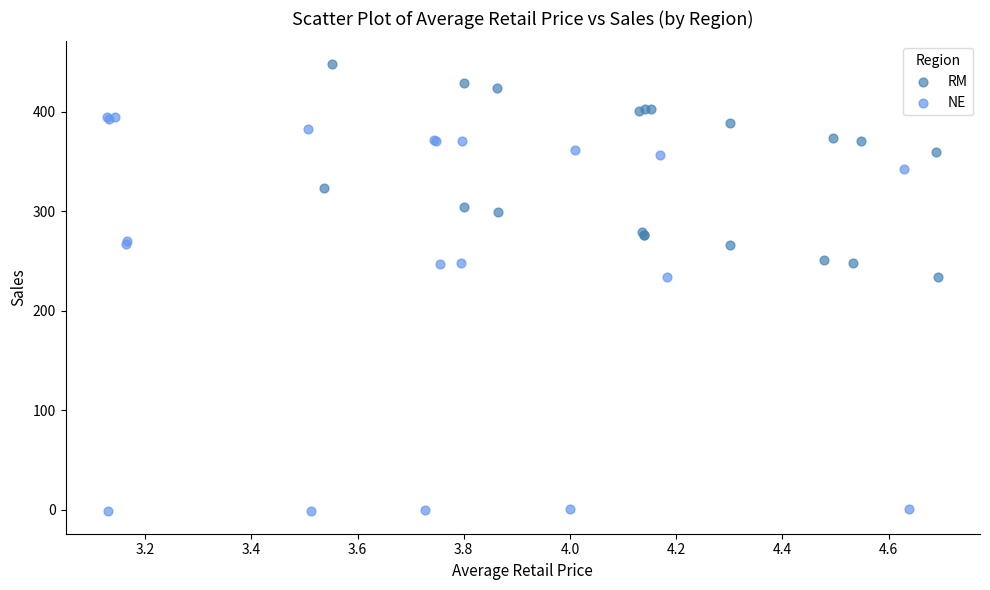

Which series reaches the minimum Y coordinate?

NE